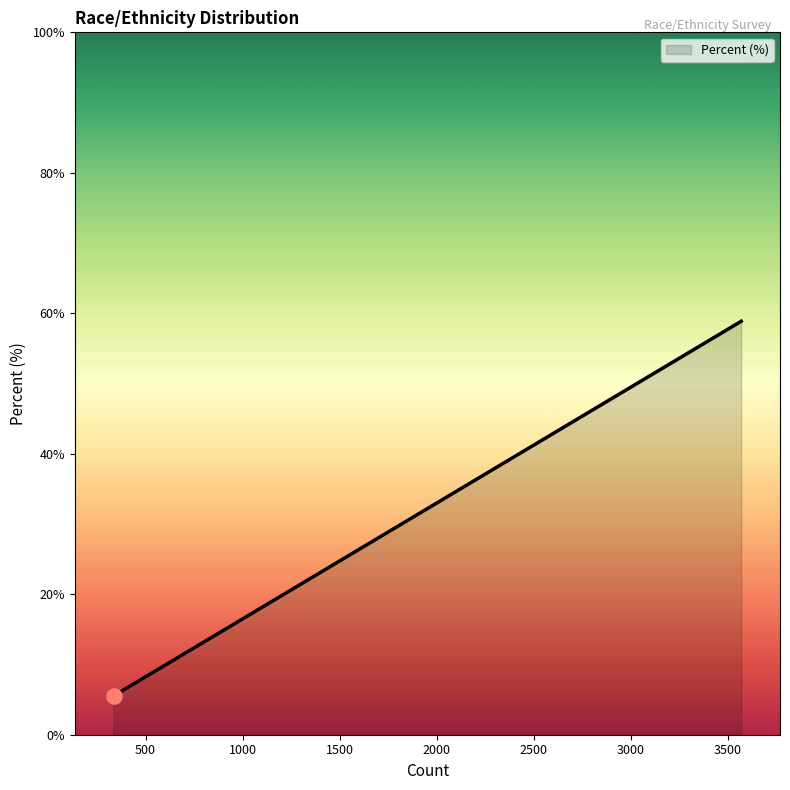

True or false: there are more than 1 points higher than both neighbors.

False